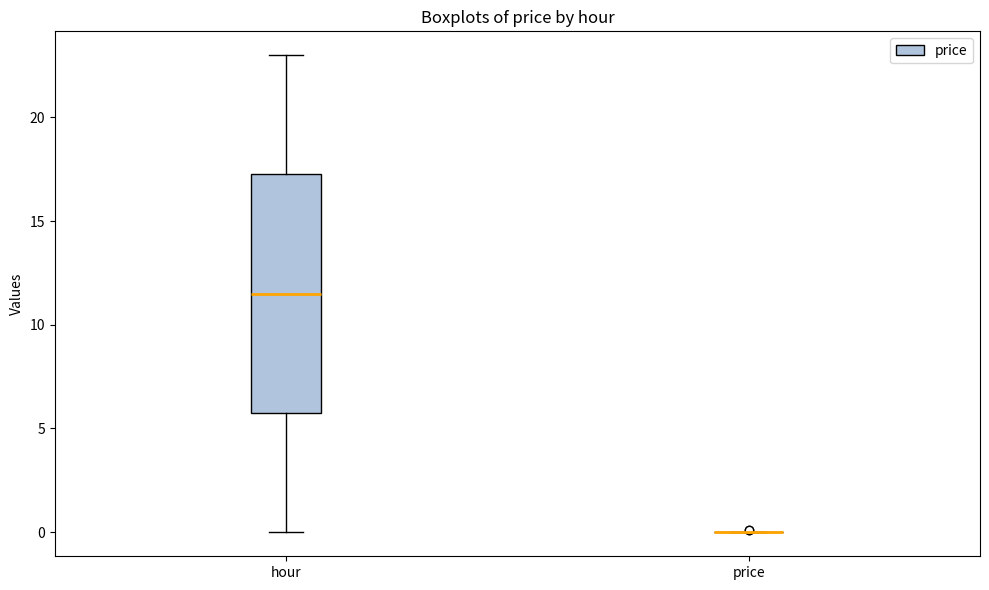

Reading left to right, transcribe this box plot: for each box, give where its median line is, the range the box spans, and where its two whiskers end, as read against the y-axis. The values are not printed on the chart, so give them approximately, as read against the axis.

hour: median 11.5, box 6.0 to 17.5, whiskers 0.0 to 23.0
price: box collapsed to a line at 0.0, whiskers 0.0 to 0.0